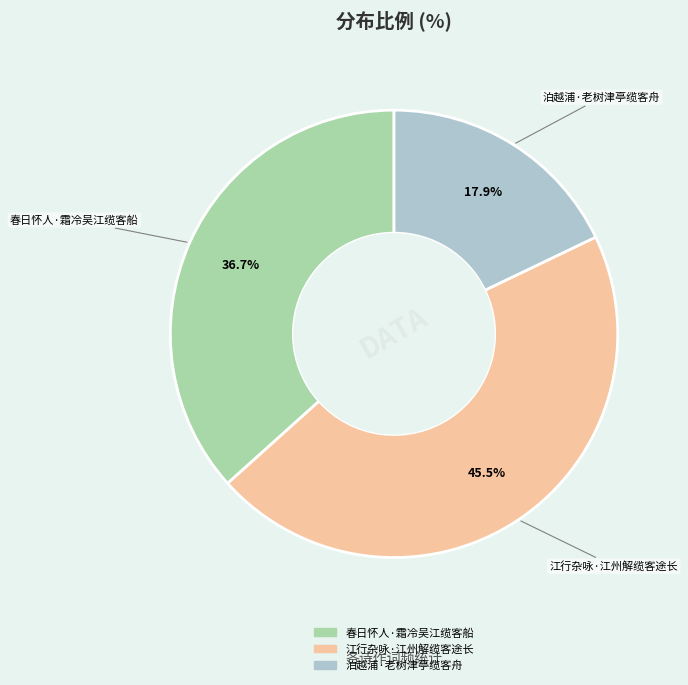

The 春日怀人·霜冷吴江缆客船 slice represents 44% of the pie. True or false?

False